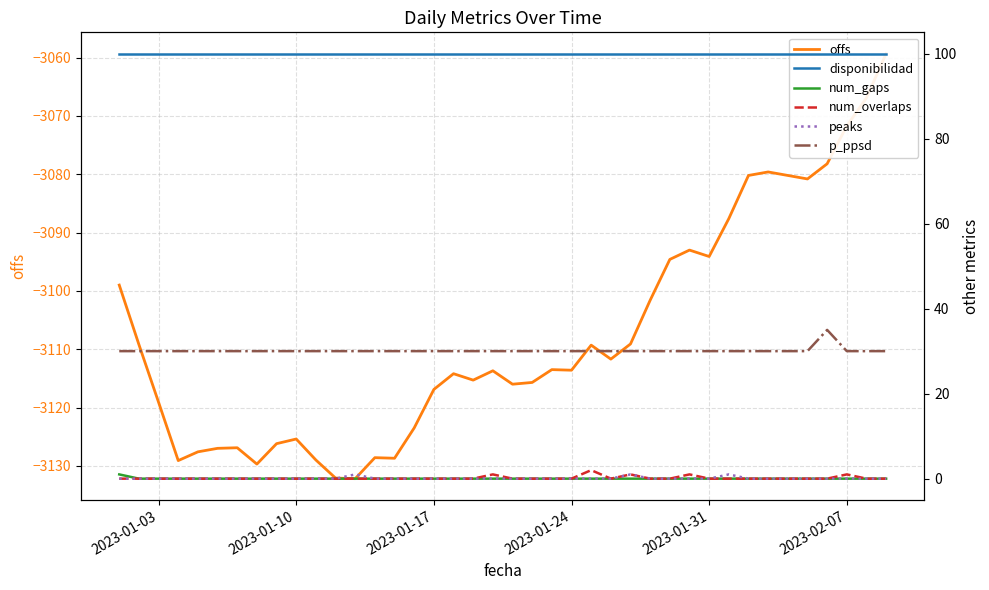

How many lines are shown in the chart?

6